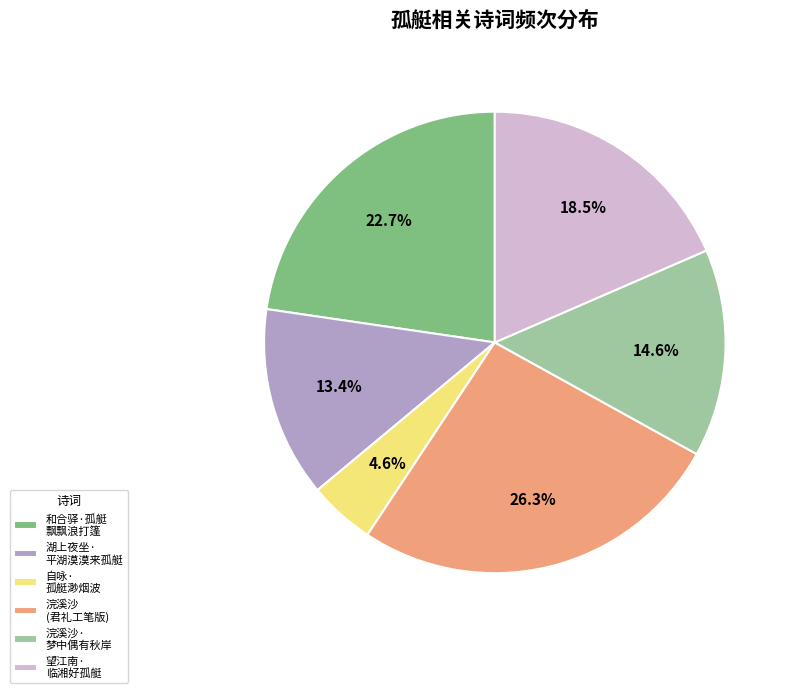

Which slice is the smallest?

自咏· 孤艇渺烟波